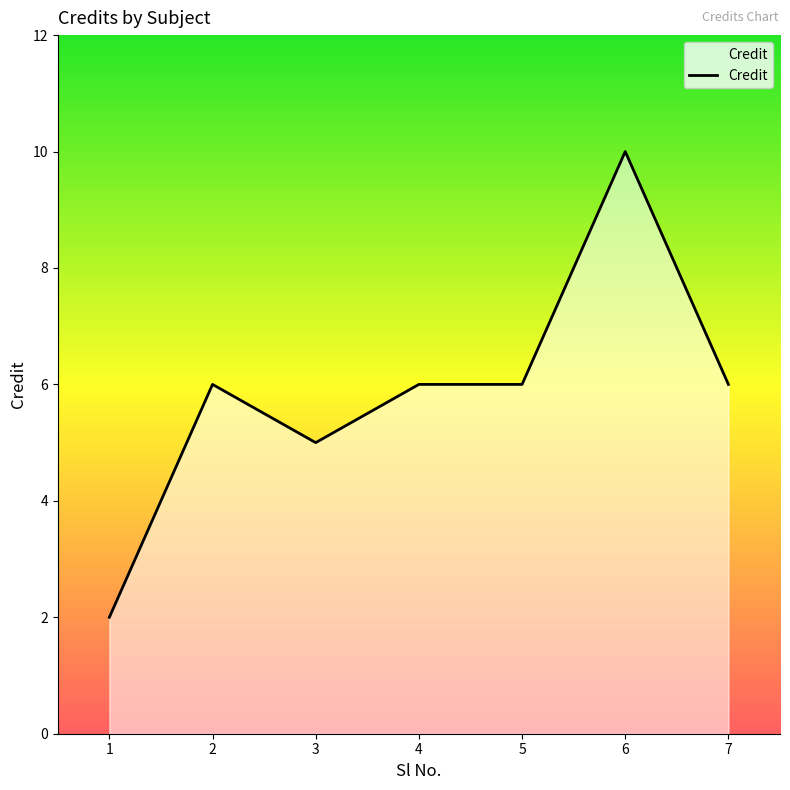

Where is the first local minimum?

3